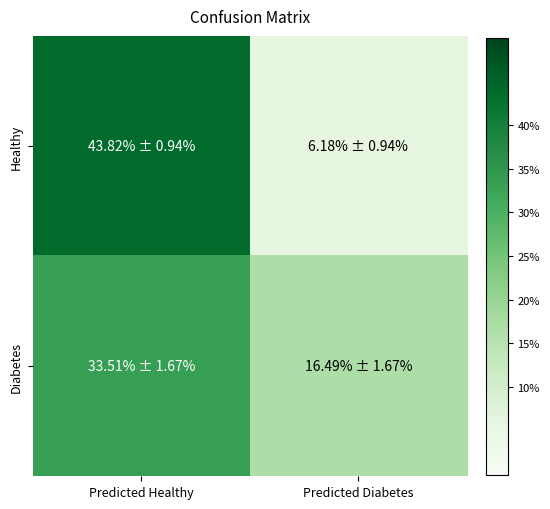

Rank the series by their maximum value, from highest to lowest.

Healthy, Diabetes